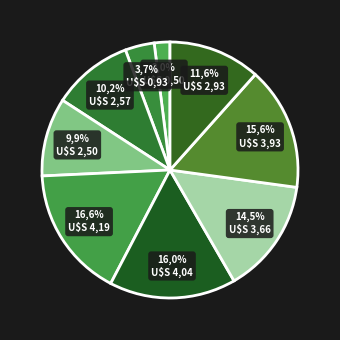

To the nearest percent, what portion does 9 represent?

12%